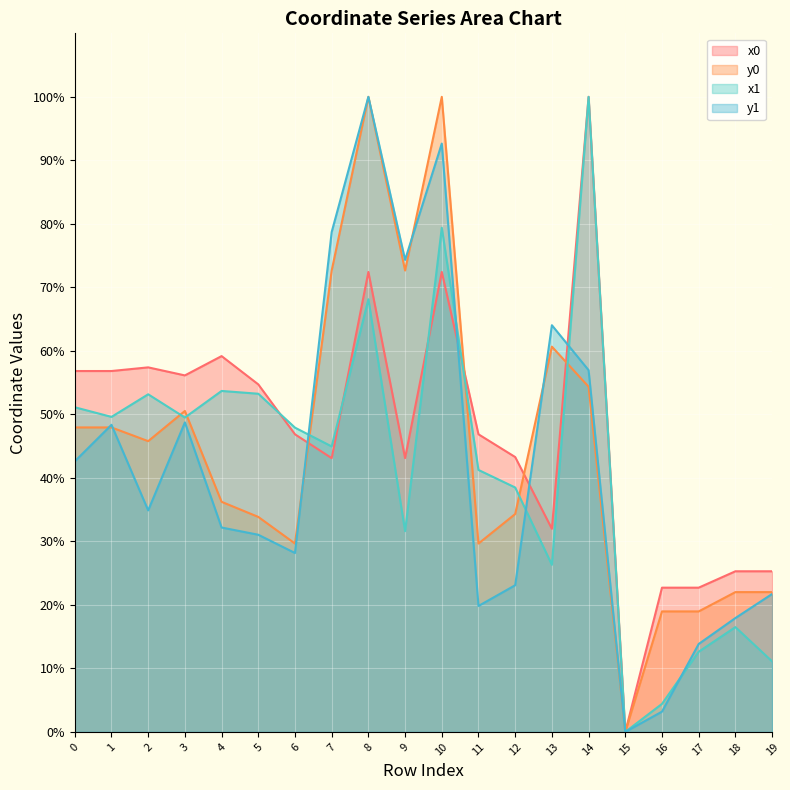

At which label does y0 reach its peak?

8